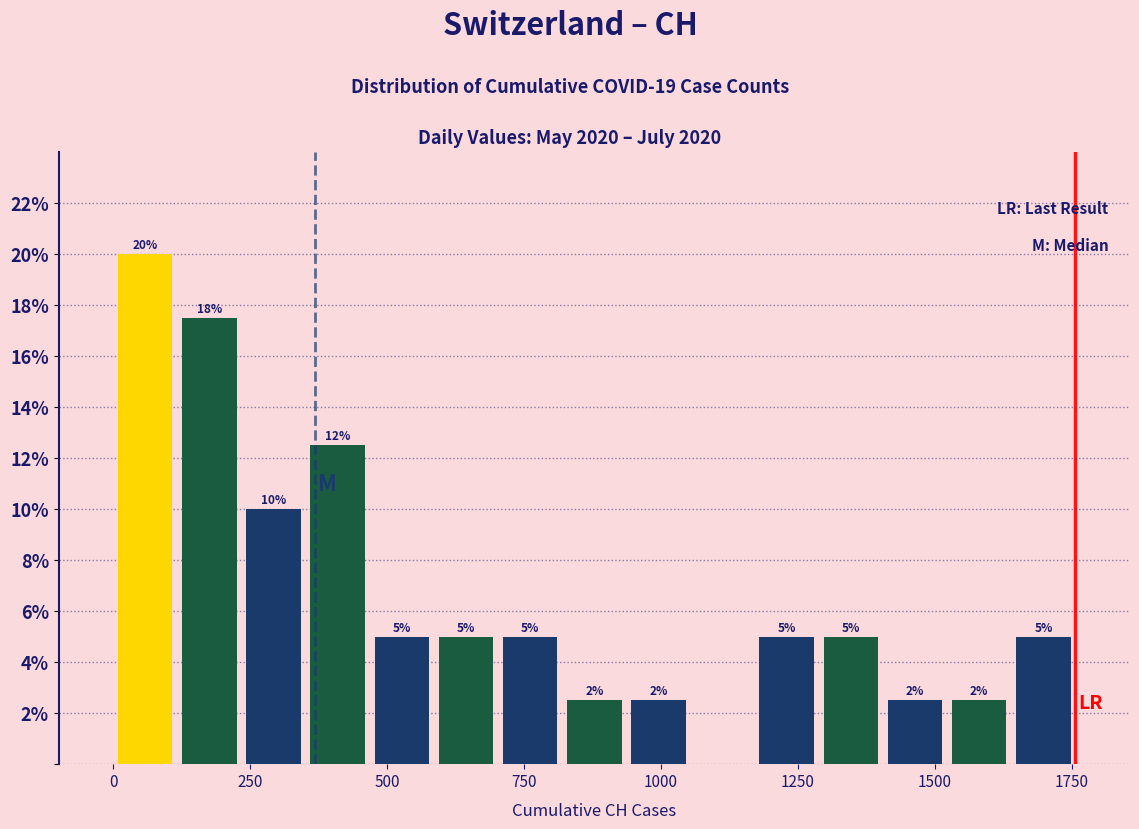

Around what value on the x-axis is the tallest bar? Give the approximate position of its centre, as read against the axis.

50